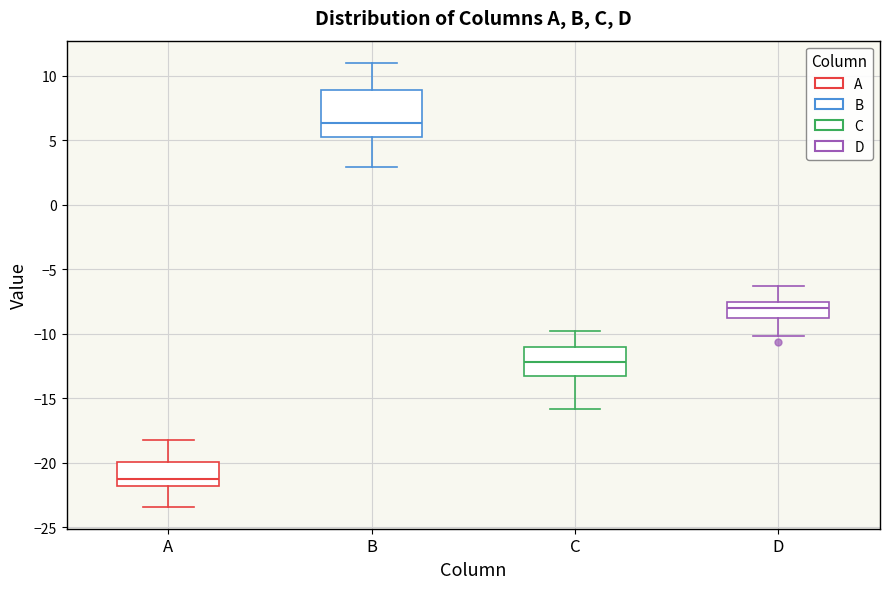

Reading left to right, transcribe this box plot: for each box, give where its median line is, the range the box spans, and where its two whiskers end, as read against the y-axis. The values are not printed on the chart, so give them approximately, as read against the axis.

A: median -21.0, box -22.0 to -20.0, whiskers -23.5 to -18.0
B: median 6.5, box 5.5 to 9.0, whiskers 3.0 to 11.0
C: median -12.0, box -13.0 to -11.0, whiskers -16.0 to -10.0
D: median -8.0, box -9.0 to -7.5, whiskers -10.0 to -6.5